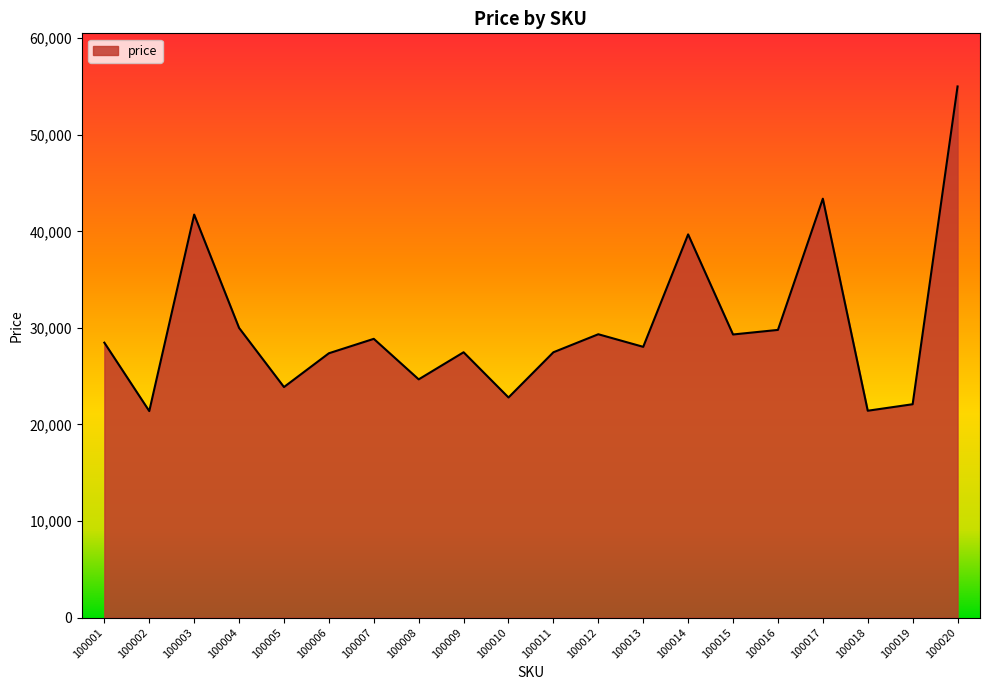

How many series are shown in this chart?

1